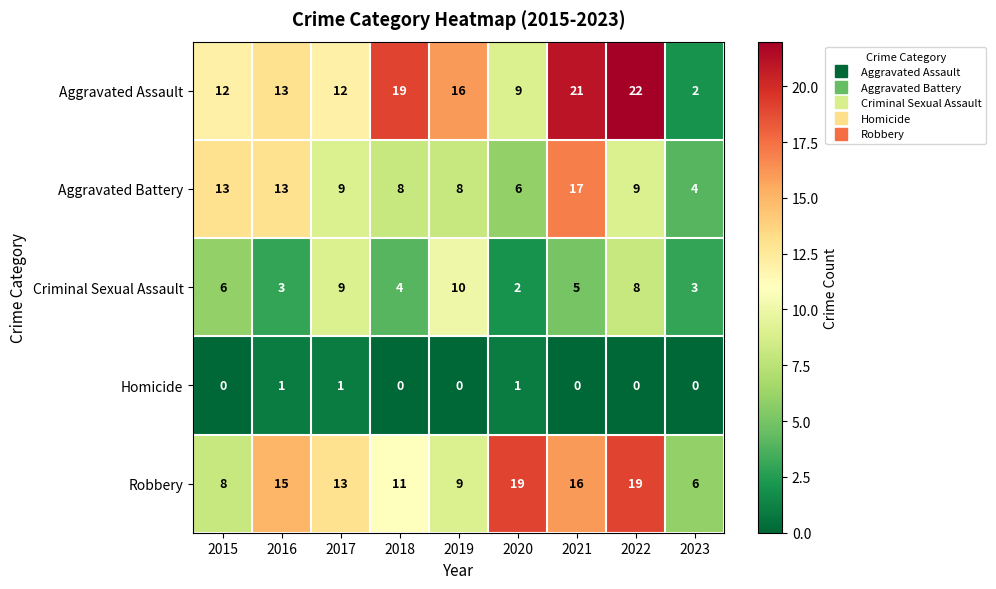

Read the Robbery value at 2022.

19